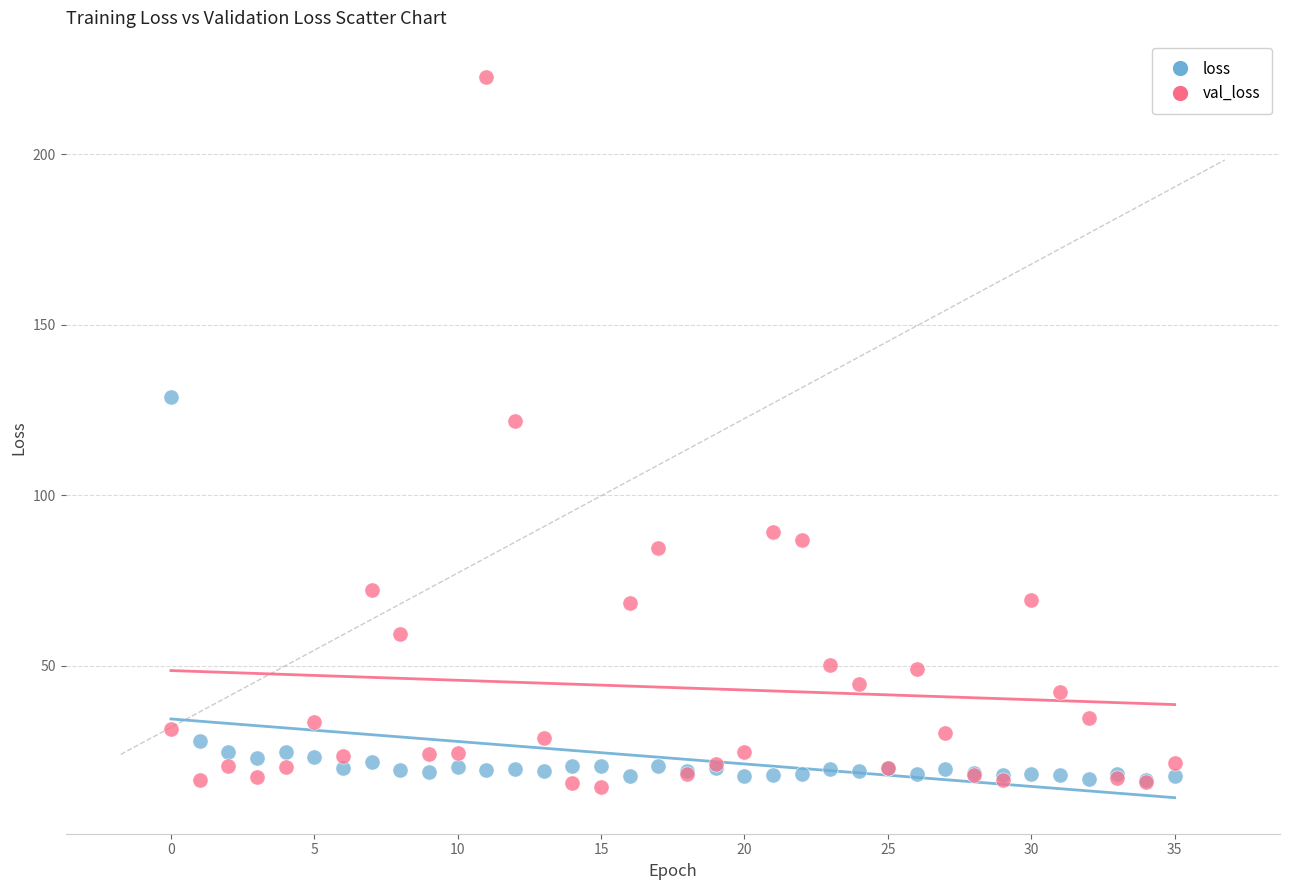

In the val_loss series, what Y value is closest to 118?

121.8